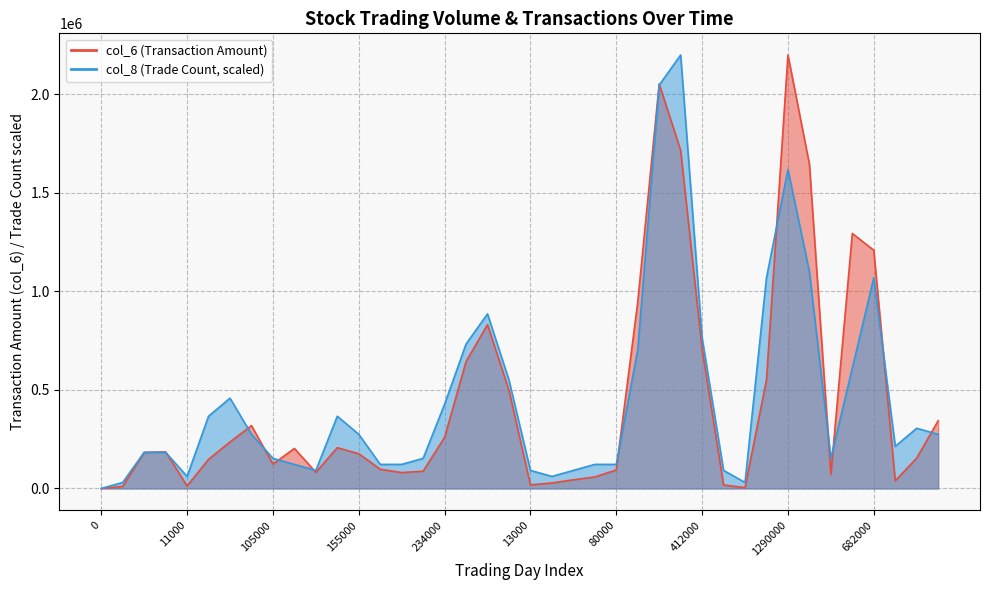

The value of col_6 at 0 is 0.0. True or false?

True